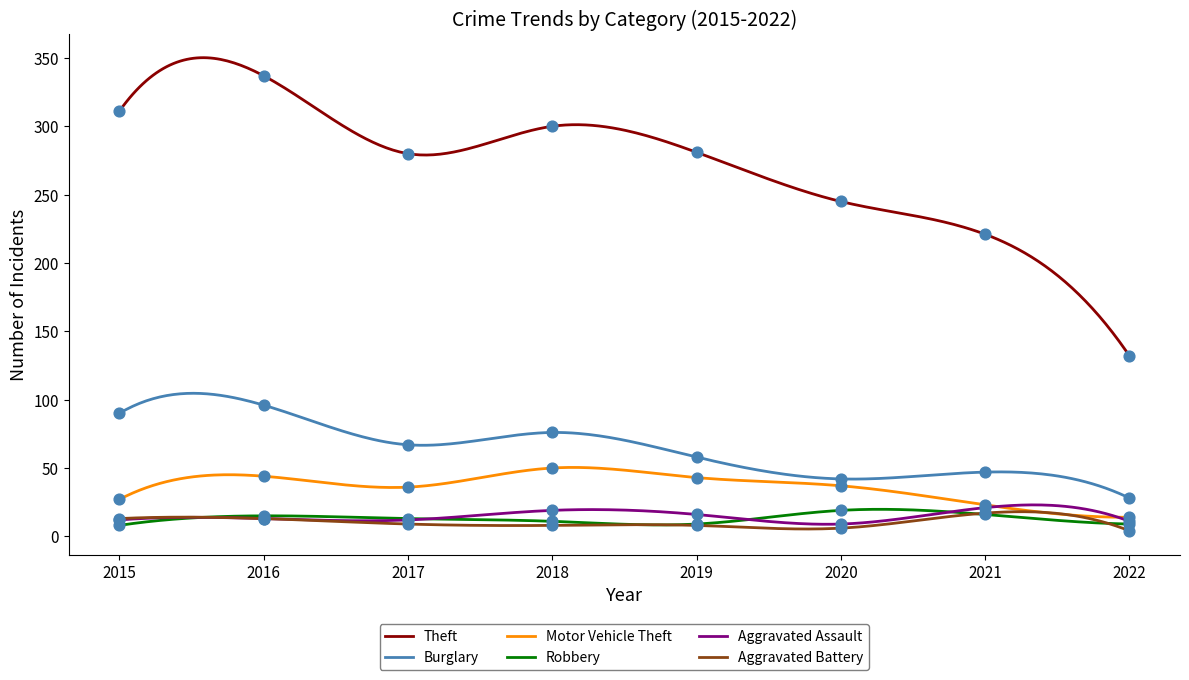

Which series reaches the minimum Y coordinate?

Aggravated Battery